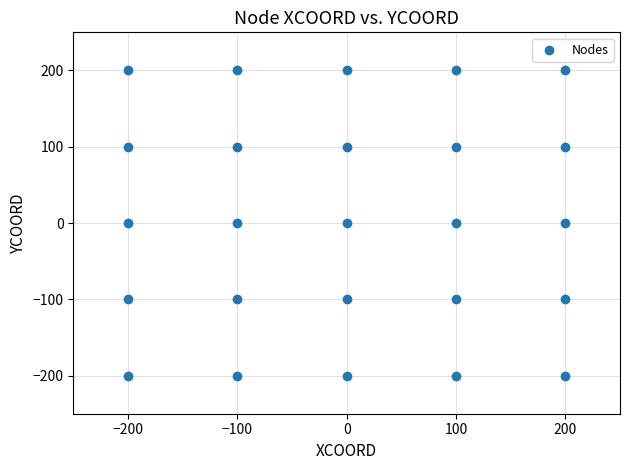

What is the range of Y values (max minus min)?

400